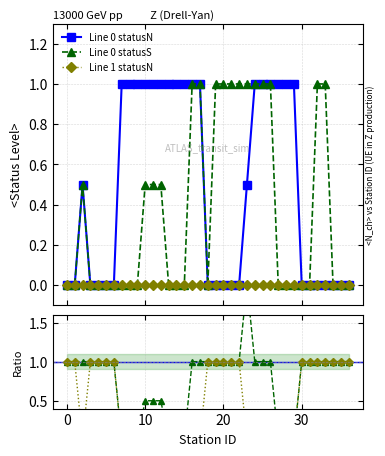

Rank the series at 25 from lowest to highest value.

Line 1 statusN, Line 0 statusN, Line 0 statusS